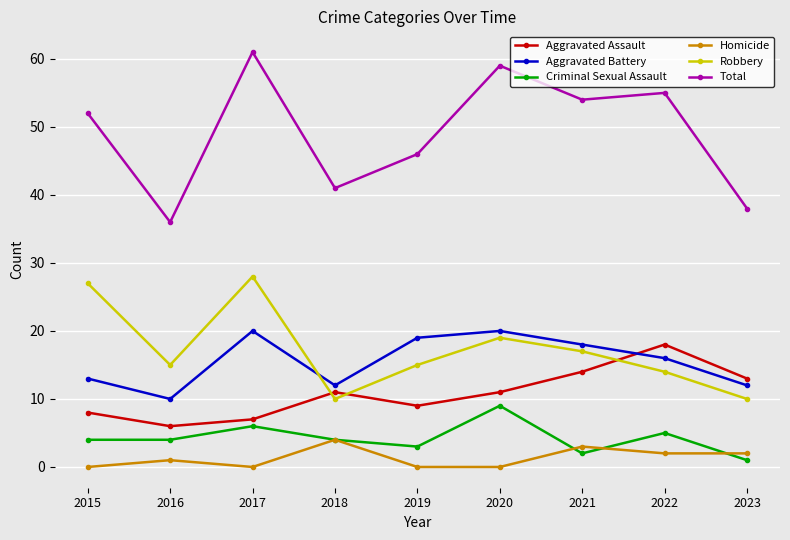

True or false: Homicide and Robbery intersect in this chart.

False